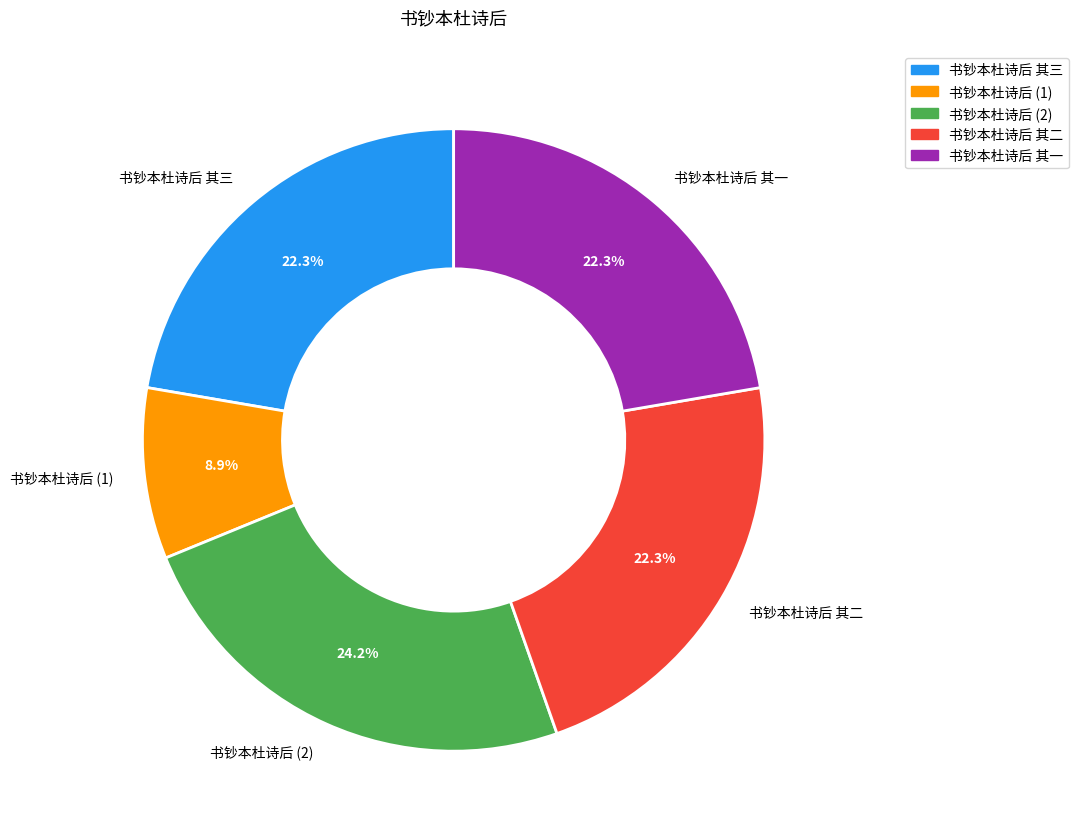

To the nearest percent, what is the difference between the largest and smallest slice percentages?

15%